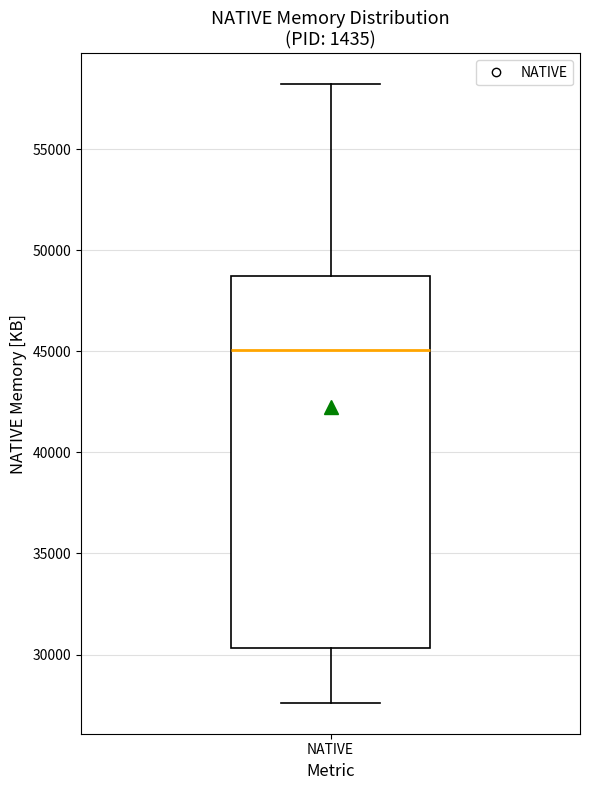

Read this box plot against the y-axis: the position of the median line, the range covered by the box, and the ends of both whiskers. The values are not printed on the chart, so give them approximately, as read against the axis.

median 45000, box 30500 to 48500, whiskers 27500 to 58000